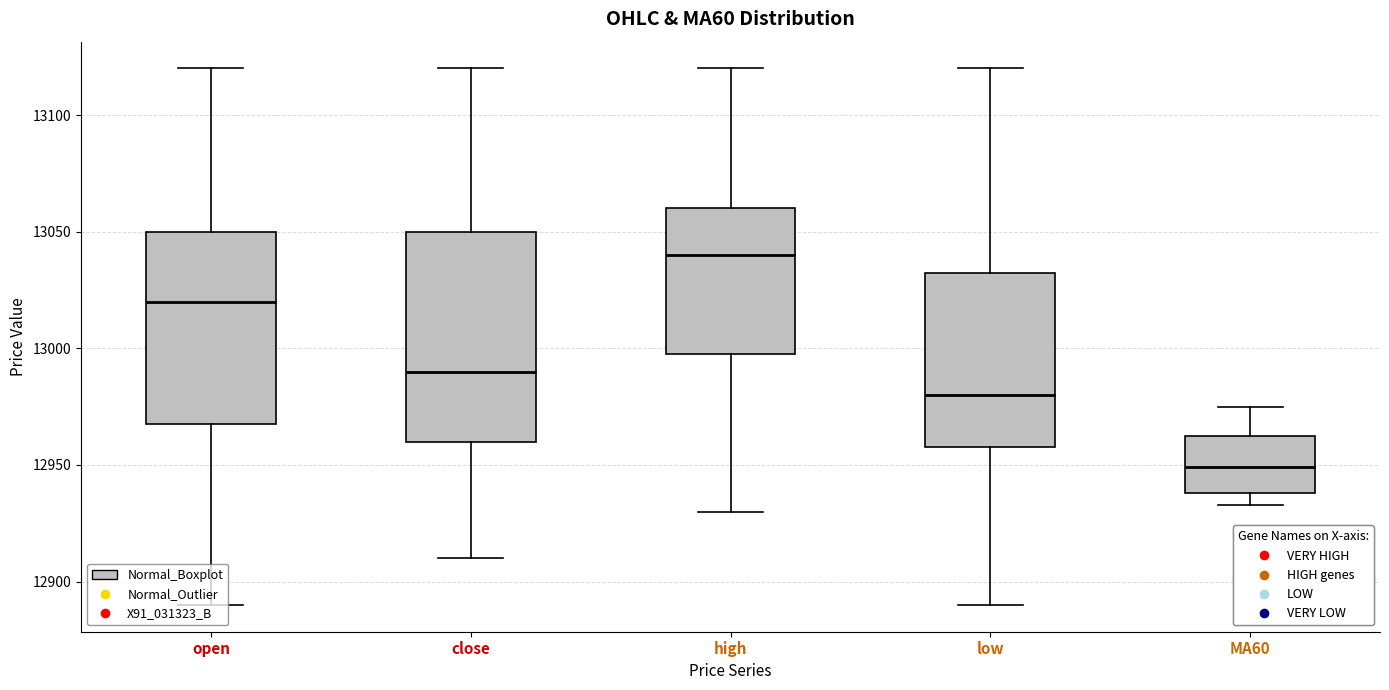

Which box is the tallest, from its lower edge to its upper edge?

close